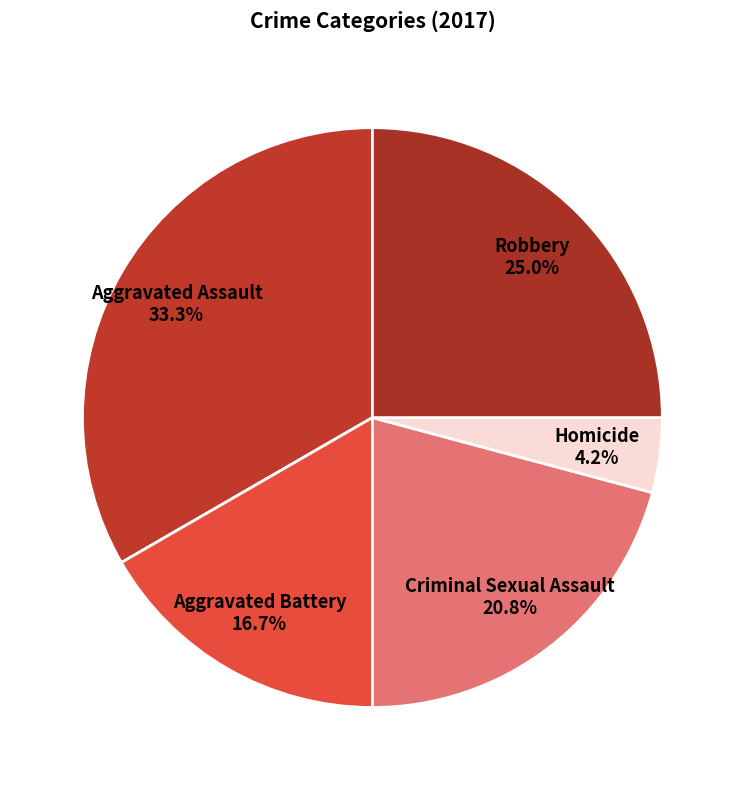

Do Homicide and Criminal Sexual Assault together represent more than half of the pie?

No